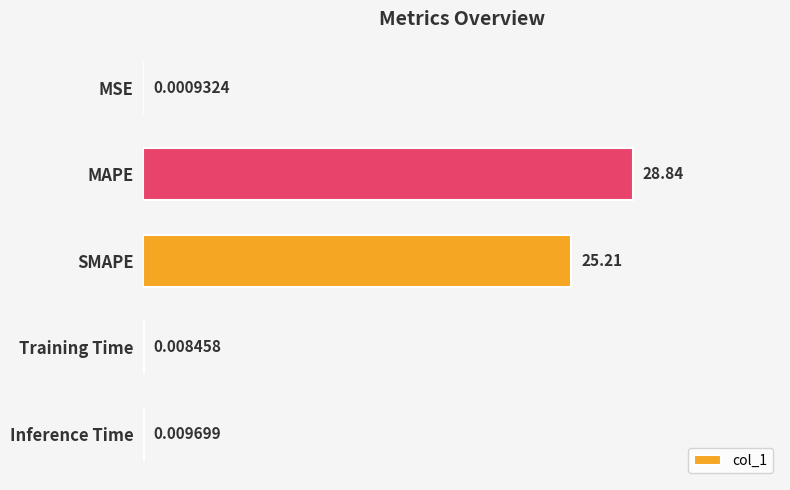

What is the average value?

10.8